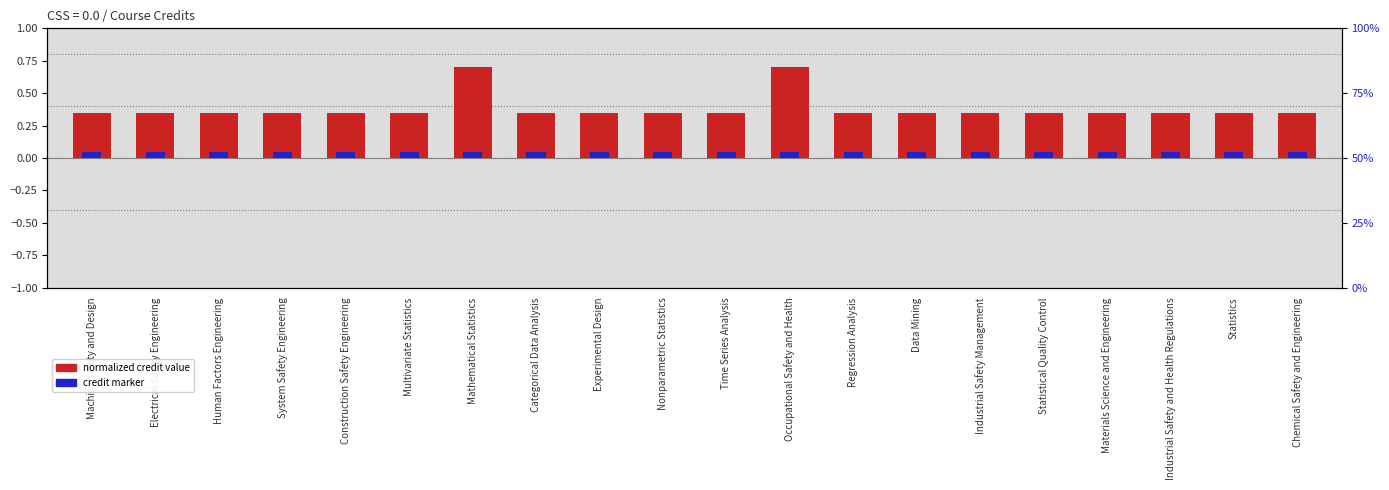

True or false: Credit marker has a value of 0.1 at System Safety Engineering.

True